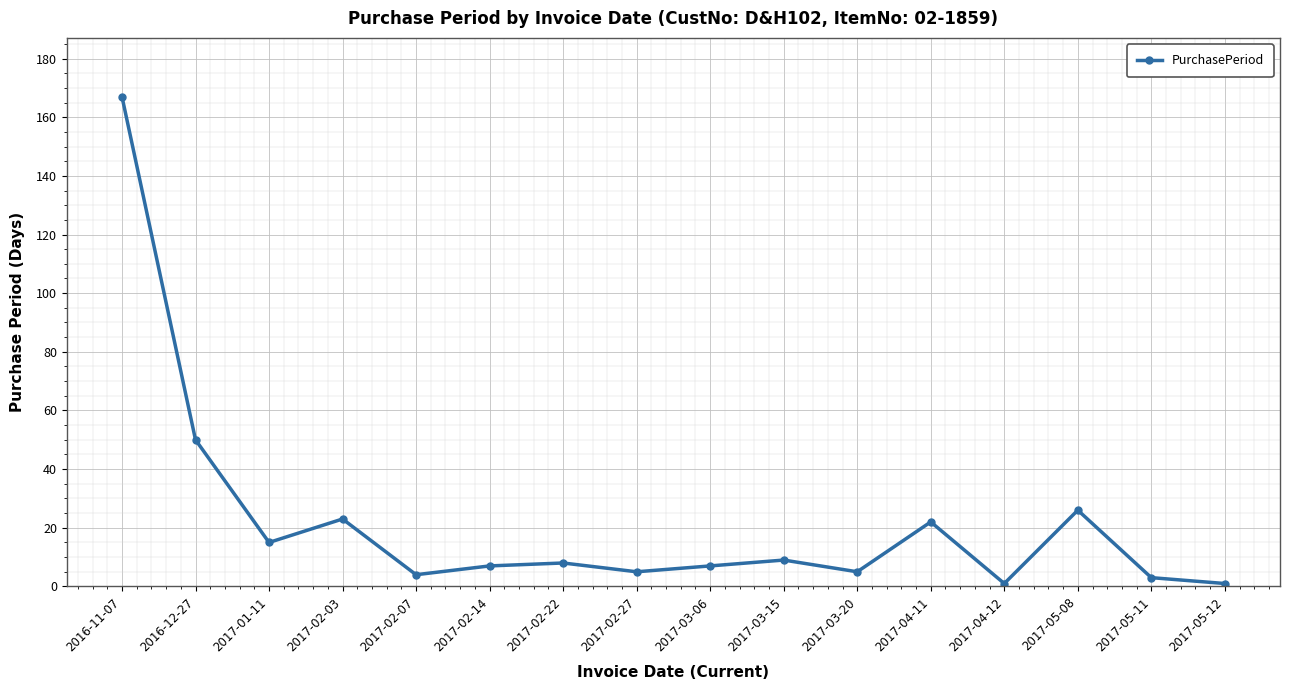

Reading left to right, transcribe all the data shown in this chart.

2016-11-07=167	2016-12-27=50	2017-01-11=15	2017-02-03=23	2017-02-07=4	2017-02-14=7	2017-02-22=8	2017-02-27=5	2017-03-06=7	2017-03-15=9	2017-03-20=5	2017-04-11=22	2017-04-12=1	2017-05-08=26	2017-05-11=3	2017-05-12=1